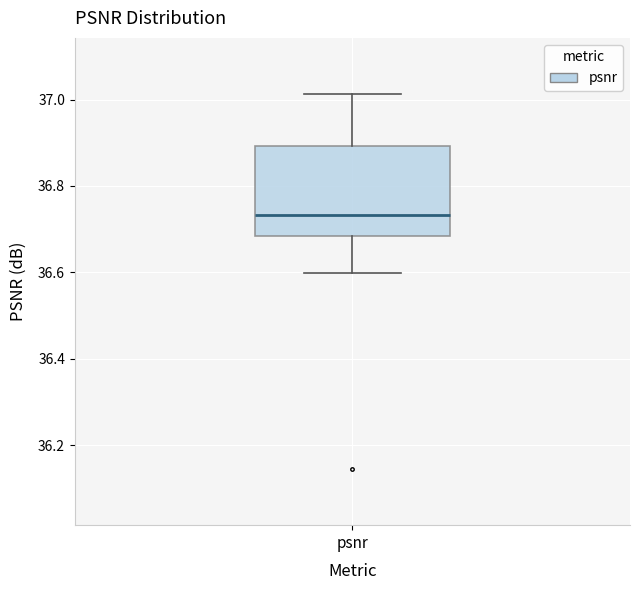

Transcribe this box plot: give where the median line is, the range the box spans, and where the two whiskers end, as read against the y-axis. The values are not printed on the chart, so give them approximately, as read against the axis.

median 36.74, box 36.68 to 36.90, whiskers 36.60 to 37.02